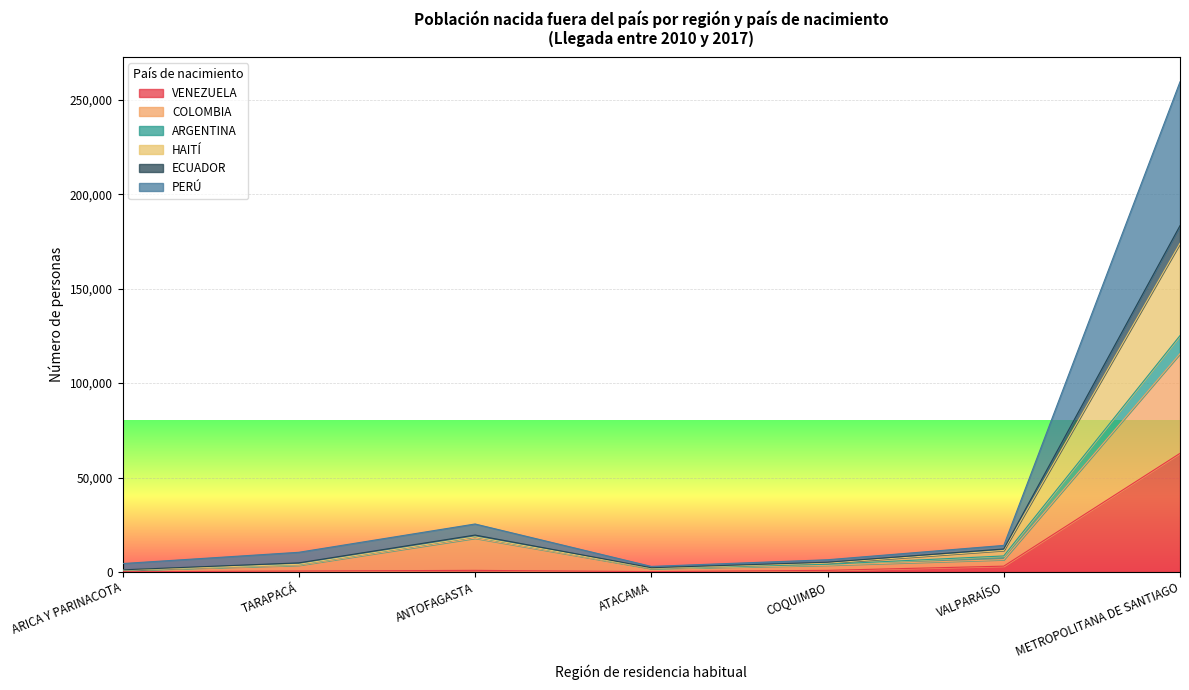

What is the label of the 3rd point from the right?

COQUIMBO